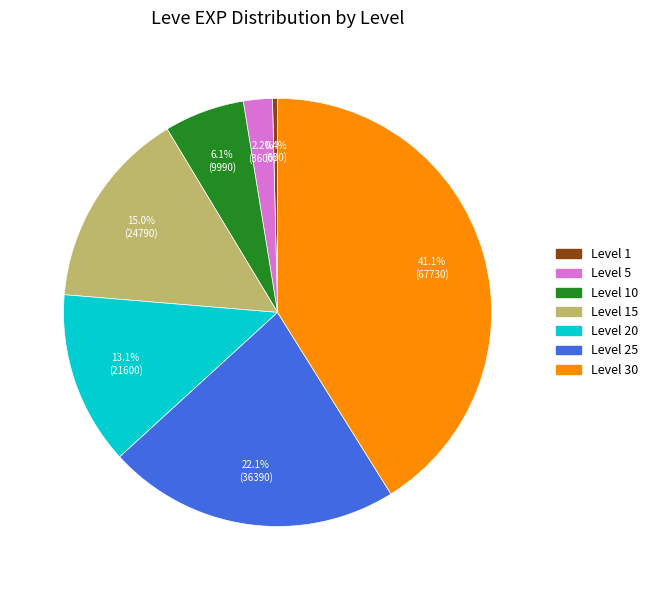

Is there a majority slice in this chart?

No